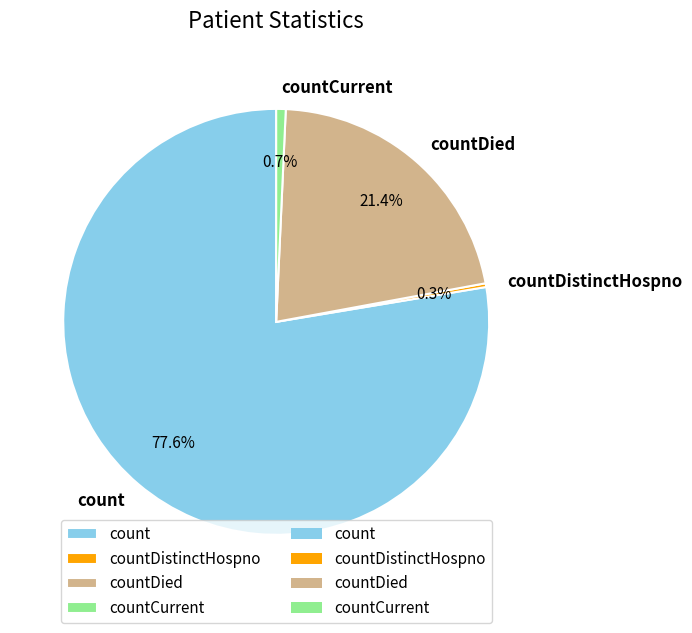

Combined, do countCurrent and countDistinctHospno account for over 50%?

No